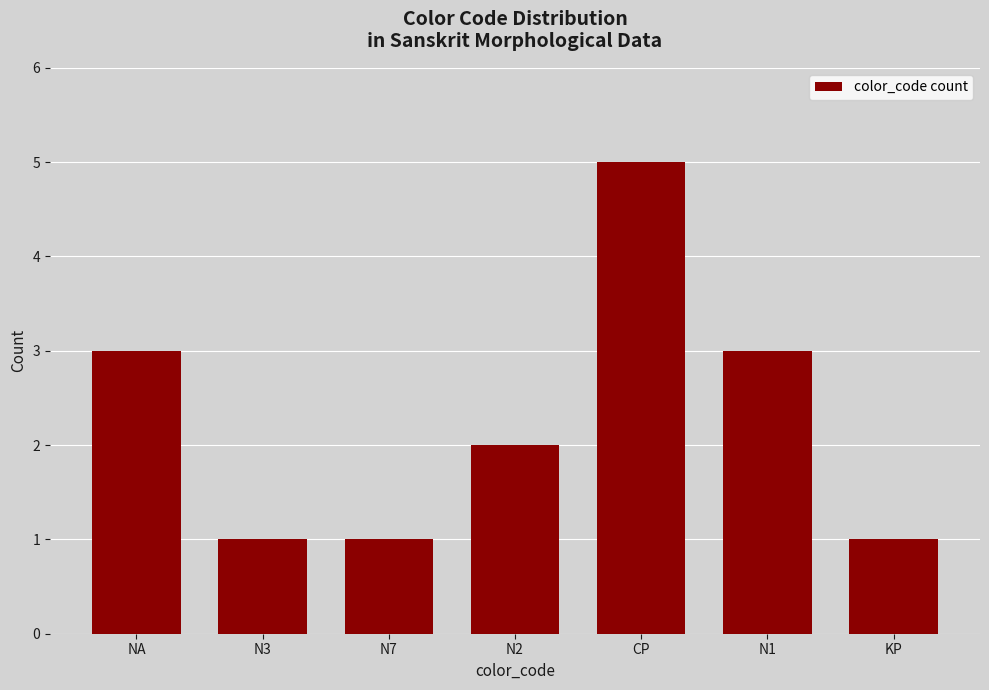

Read the value at NA.

3